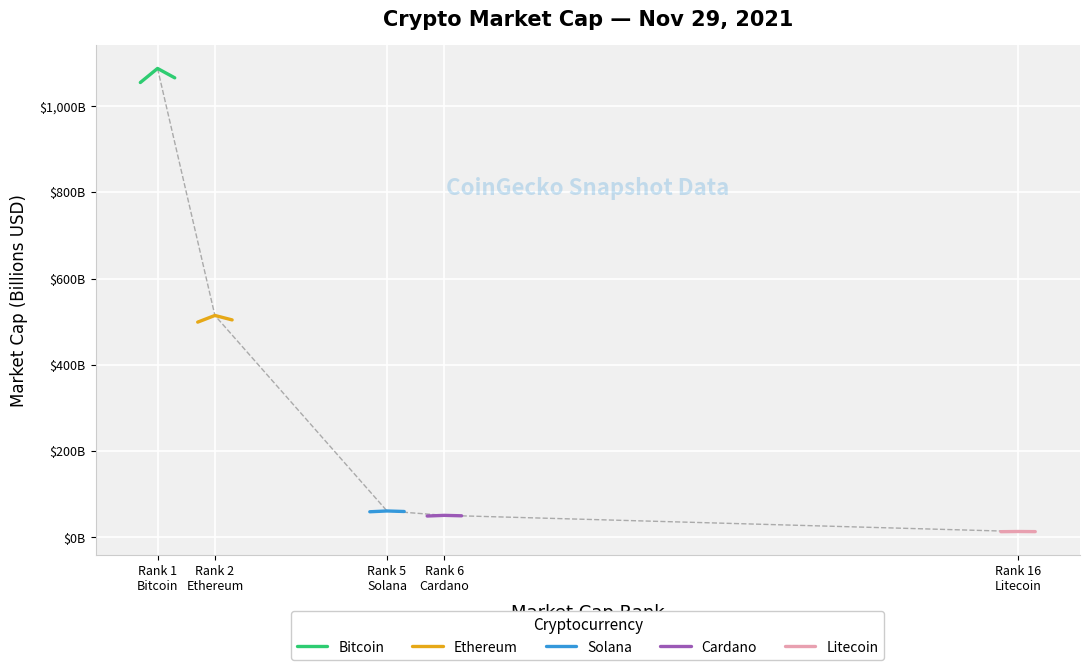

What is the label of the 2nd point from the left?

Rank 2
Ethereum